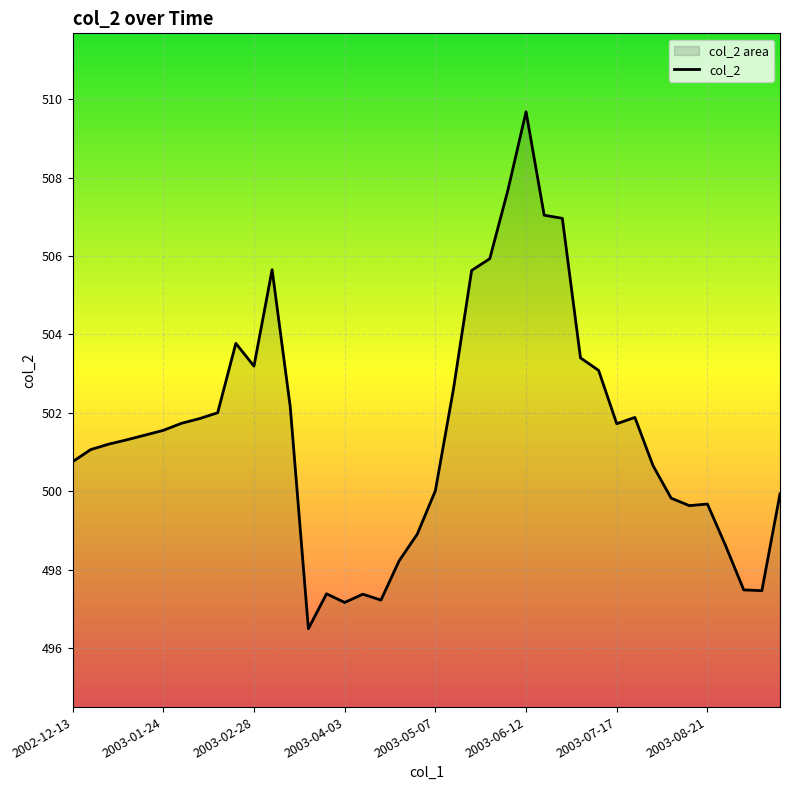

What is the smallest value displayed?

496.5